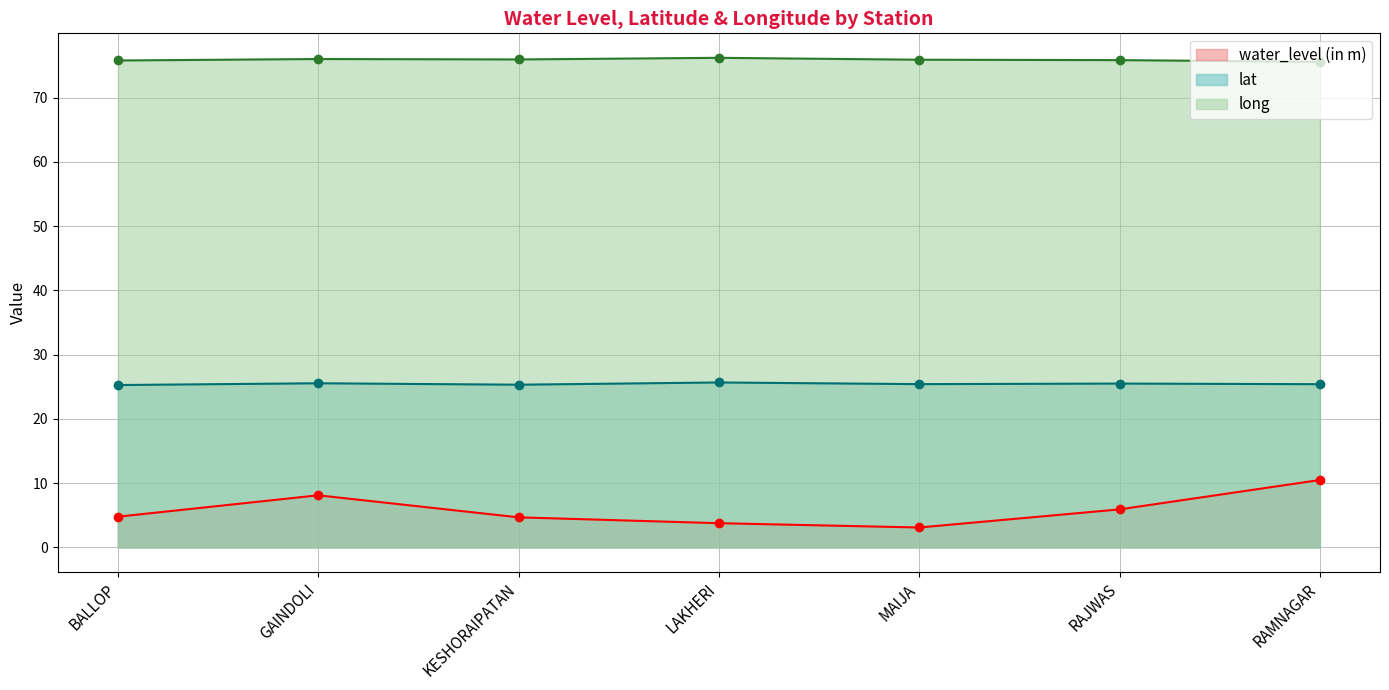

The water_level (in m) series shows 4.8 at BALLOP. True or false?

True